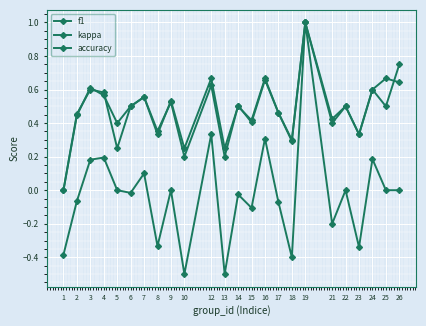

How many values in the f1 series exceed 0?

23